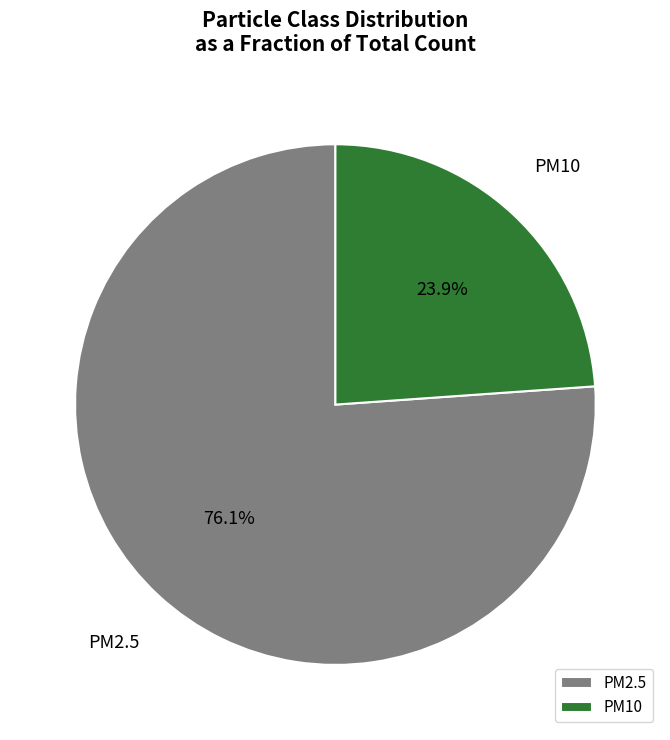

Approximately how many times larger is the value at PM2.5 compared to PM10?

3.2